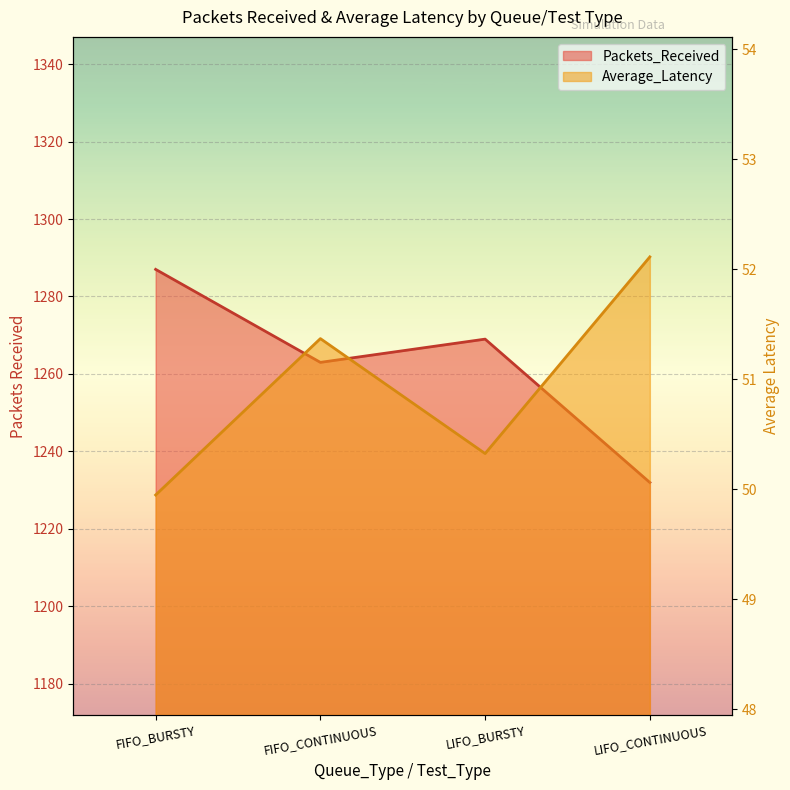

How many interior local valleys does the Packets_Received series have?

1